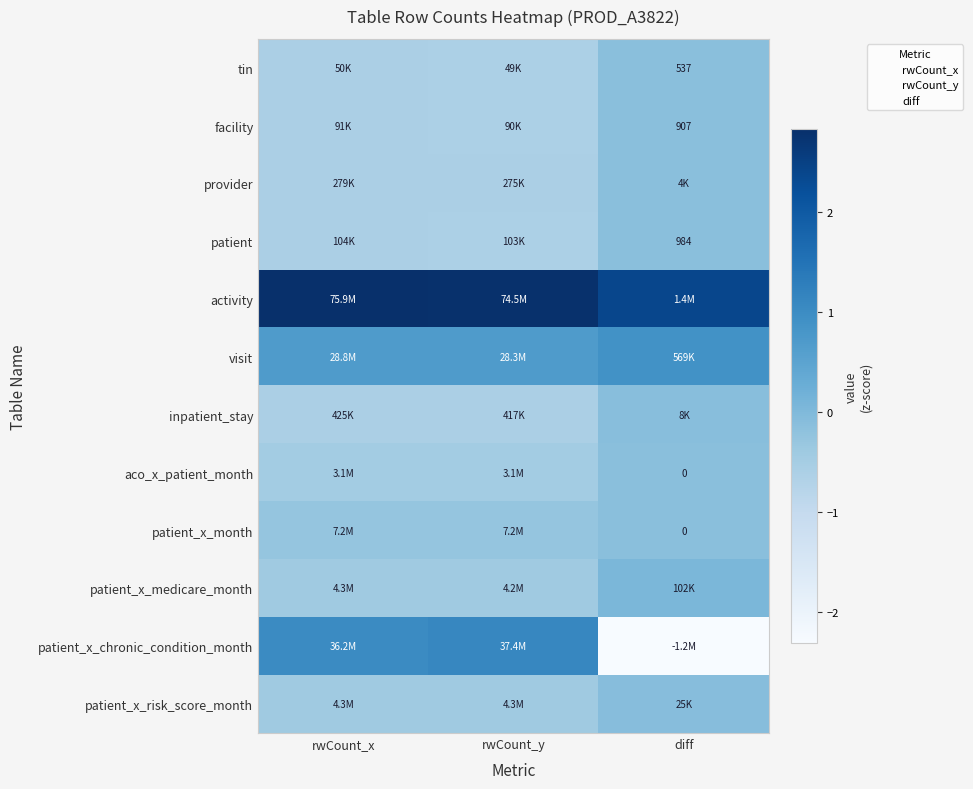

What is the maximum value shown in the chart?

2.8